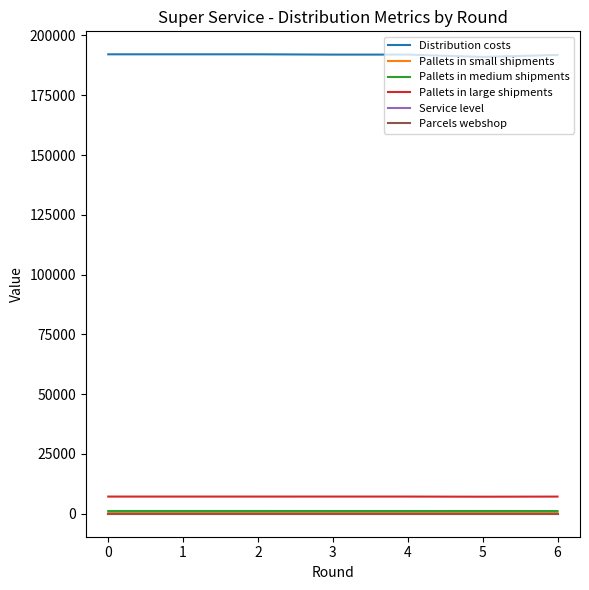

The value of Pallets in large shipments at 0 is 7180.4. True or false?

True